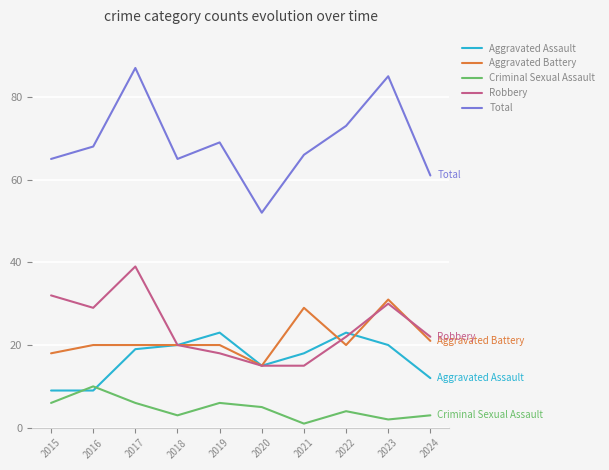

Rank the series by their maximum value, from lowest to highest.

Criminal Sexual Assault, Aggravated Assault, Aggravated Battery, Robbery, Total